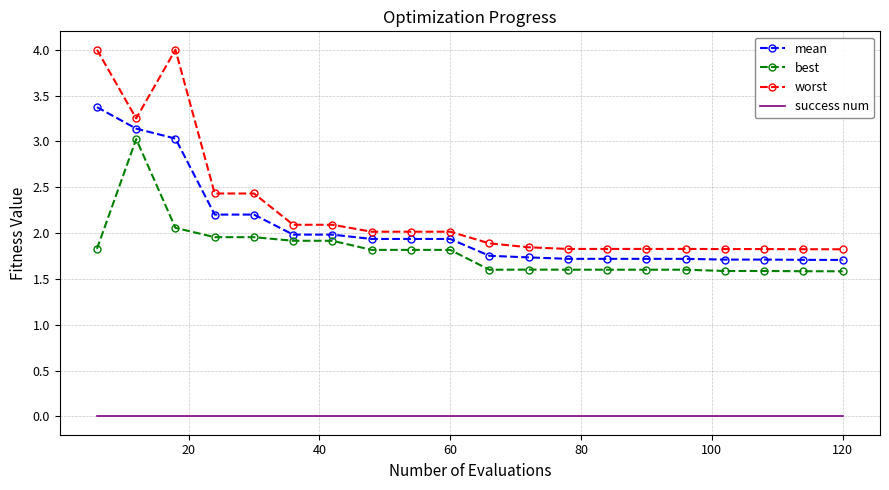

Which series has the largest total across all categories?

worst